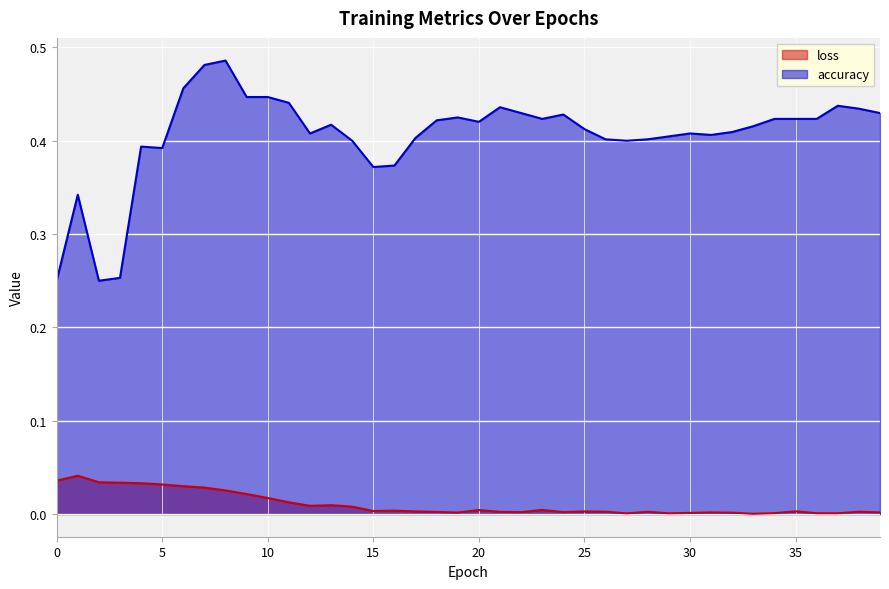

Is the value of accuracy at 25 greater than the value of loss at 5?

Yes